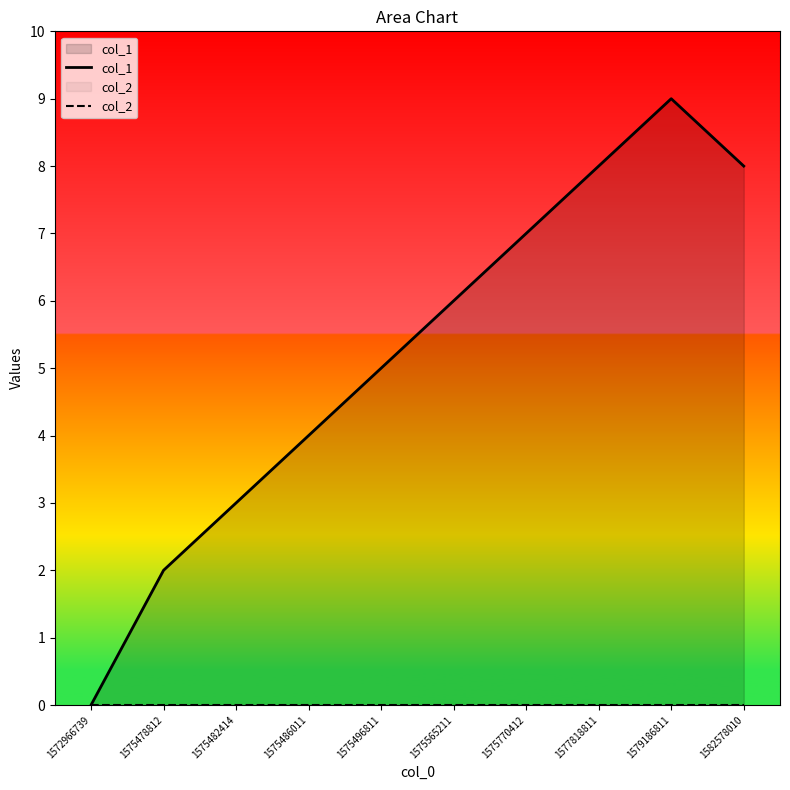

True or false: col_2 has a value of 0 at 1575496811.

True